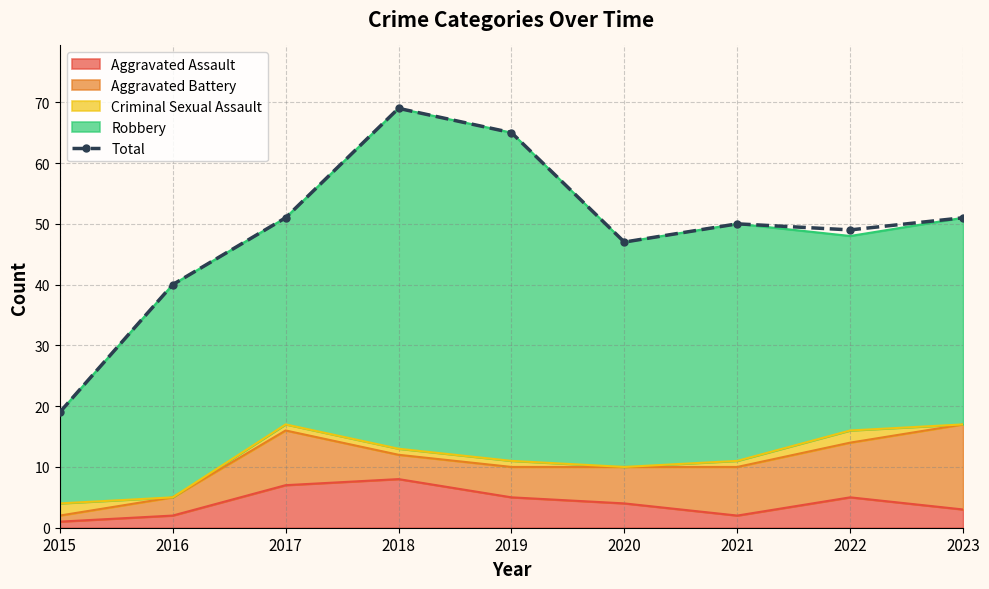

What is the sum of all values?

441